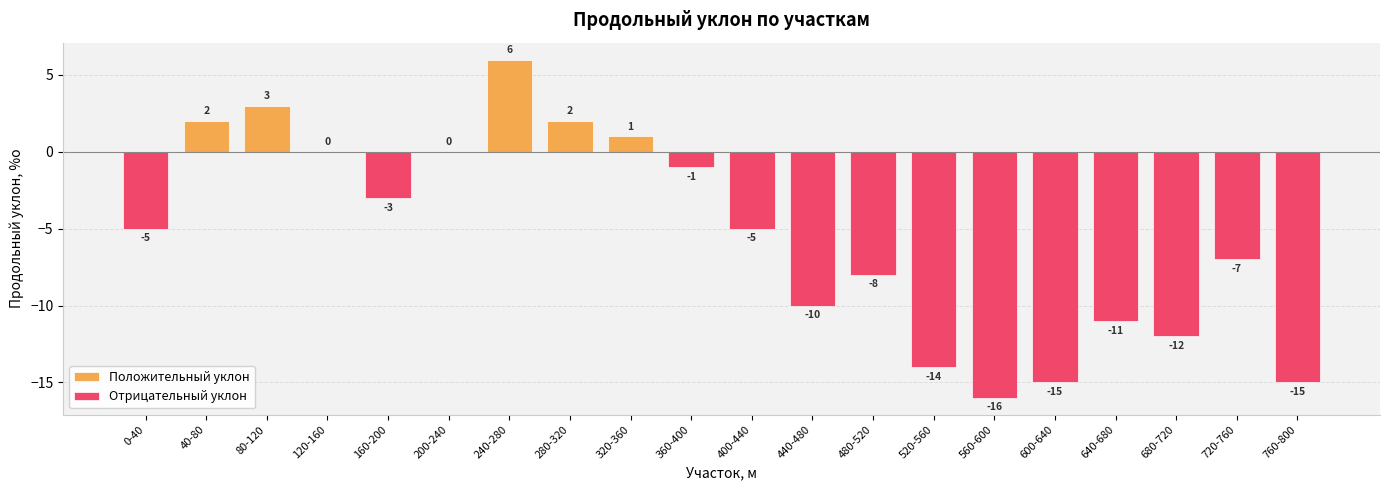

Reading left to right, extract all data points from this chart.

Положительный уклон: 0-40=0	40-80=2	80-120=3	120-160=0	160-200=0	200-240=0	240-280=6	280-320=2	320-360=1	360-400=0	400-440=0	440-480=0	480-520=0	520-560=0	560-600=0	600-640=0	640-680=0	680-720=0	720-760=0	760-800=0
Отрицательный уклон: 0-40=-5	40-80=0	80-120=0	120-160=0	160-200=-3	200-240=0	240-280=0	280-320=0	320-360=0	360-400=-1	400-440=-5	440-480=-10	480-520=-8	520-560=-14	560-600=-16	600-640=-15	640-680=-11	680-720=-12	720-760=-7	760-800=-15